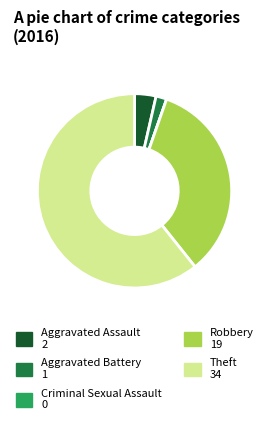

Is Theft the majority of the pie?

Yes